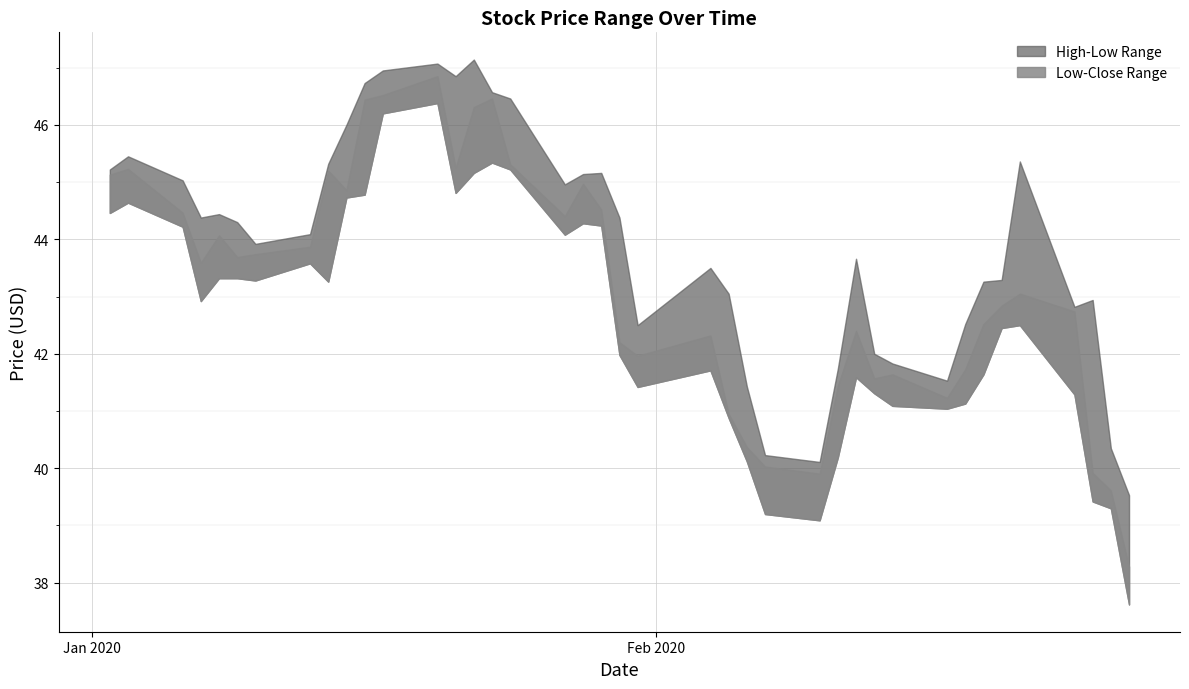

Is it true that High equals 45.0 at 2020-01-06?

True